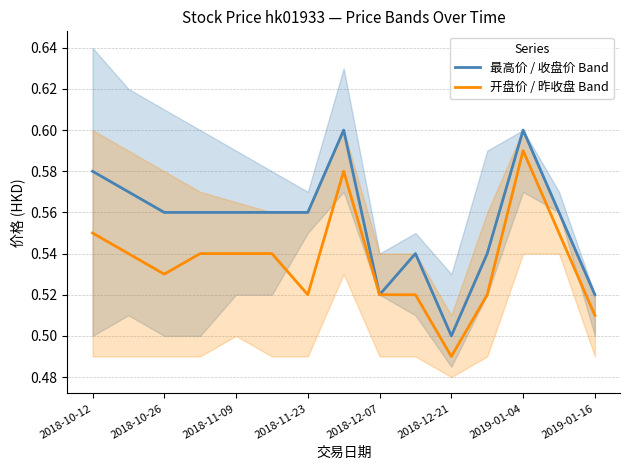

The 最高价 / 收盘价 Band series shows 0.4 at 2019-01-04. True or false?

False